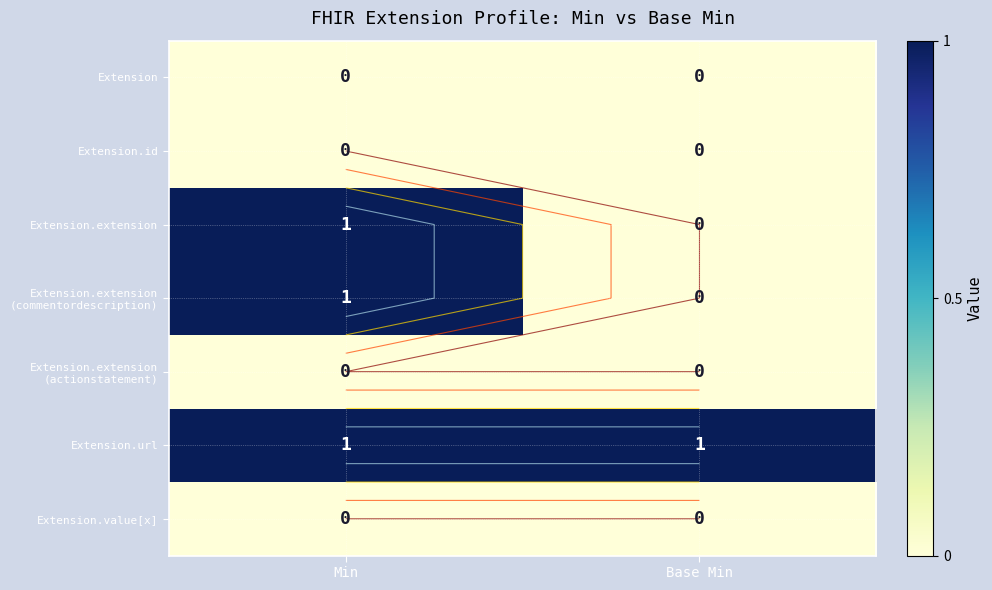

Which series has the widest spread of values?

Extension.extension